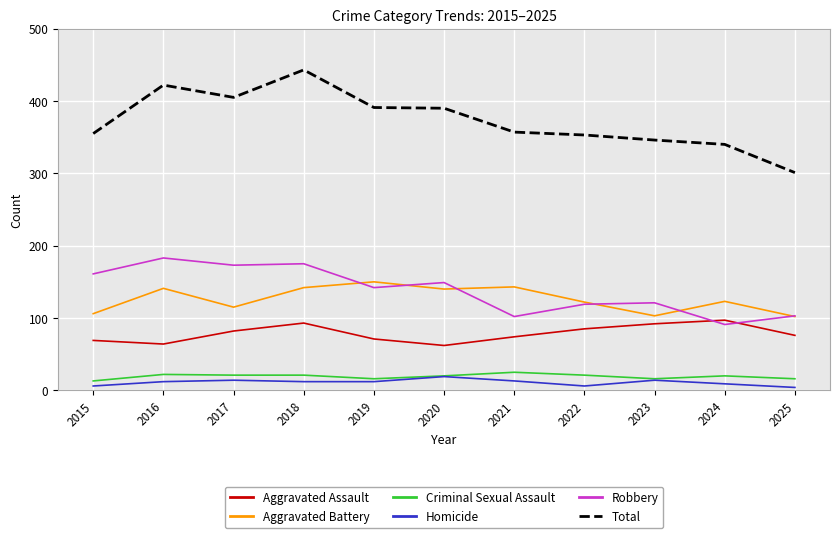

What is the spread (max minus min) of values at 2023?

332